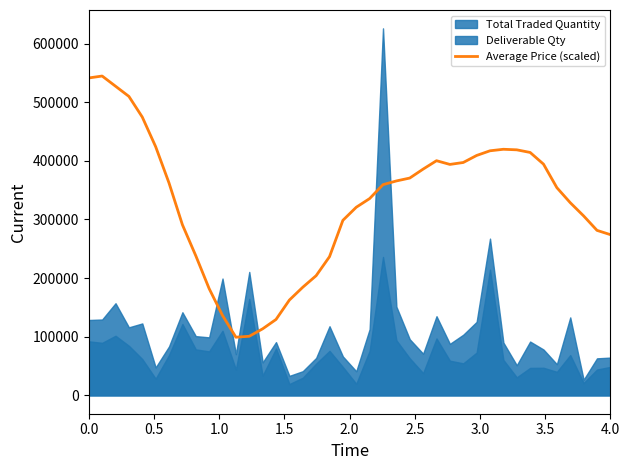

What is the minimum value for Average Price (scaled)?

99185.7